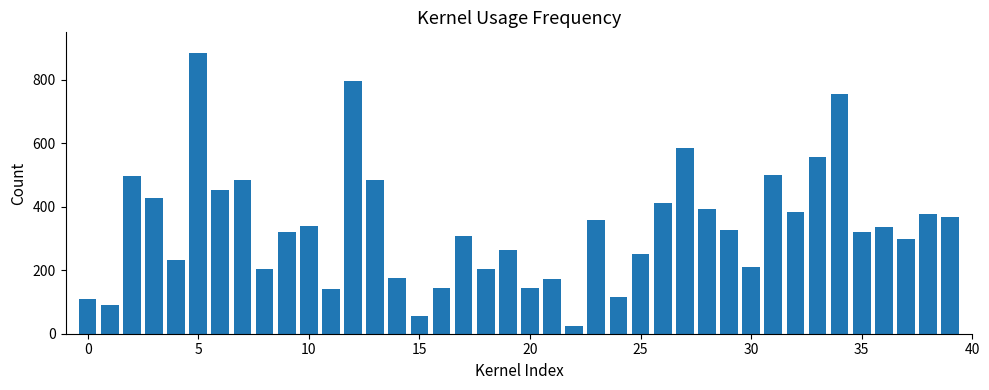

What is the minimum value shown in the chart?

24.5